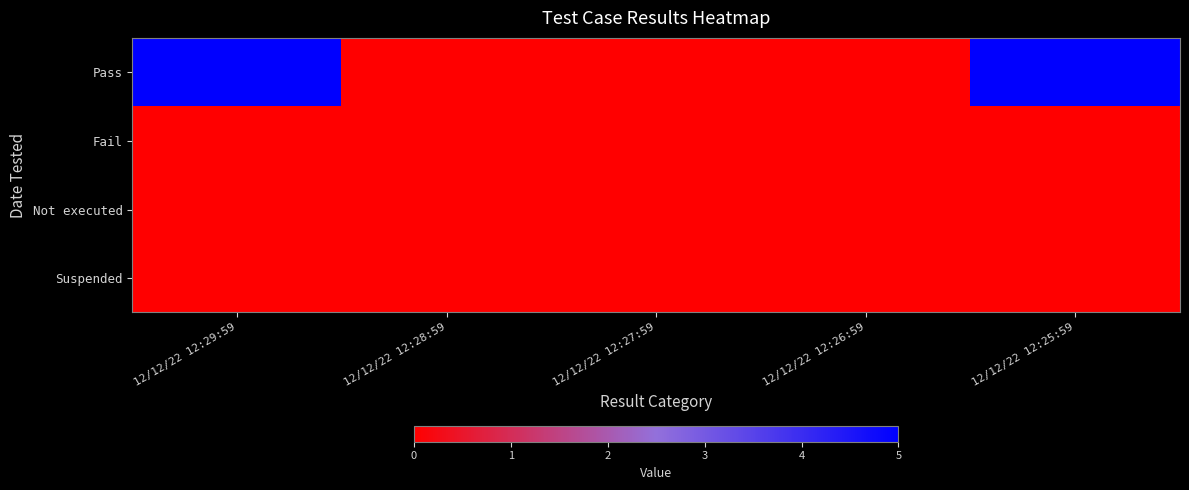

Which series has the largest total across all categories?

Pass